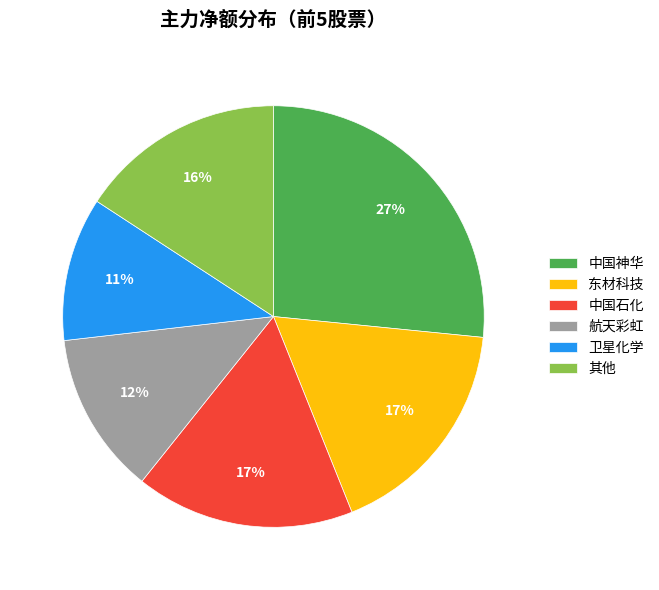

How many segments does this pie chart have?

6